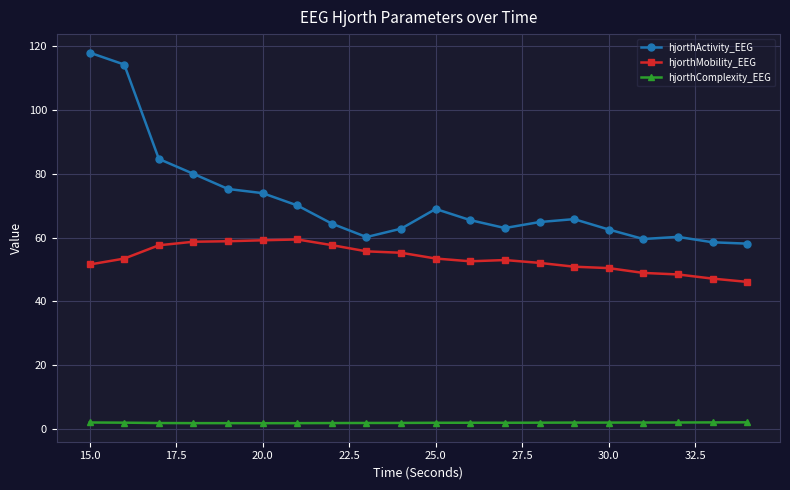

Rank the series by their maximum value, from lowest to highest.

hjorthComplexity_EEG, hjorthMobility_EEG, hjorthActivity_EEG